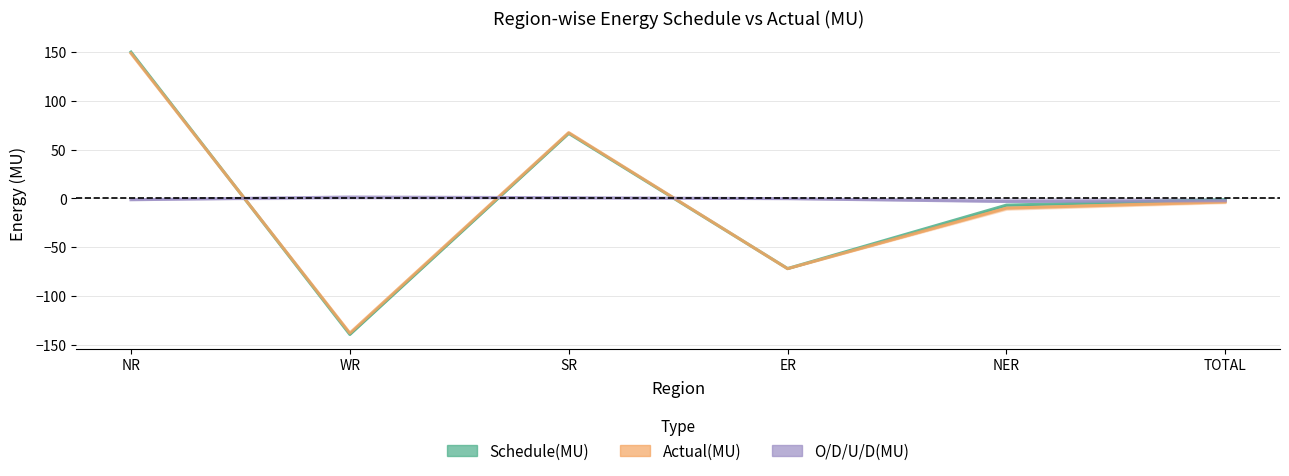

Does the chart display data point markers on the line(s)?

No